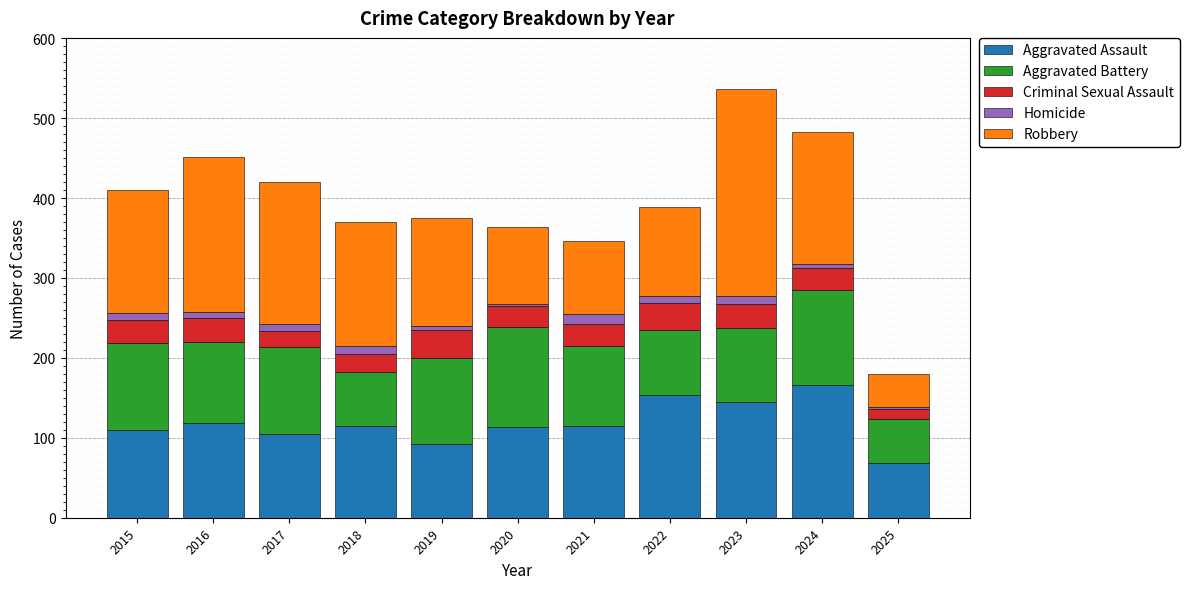

What is the total value across all series at 2021?

346